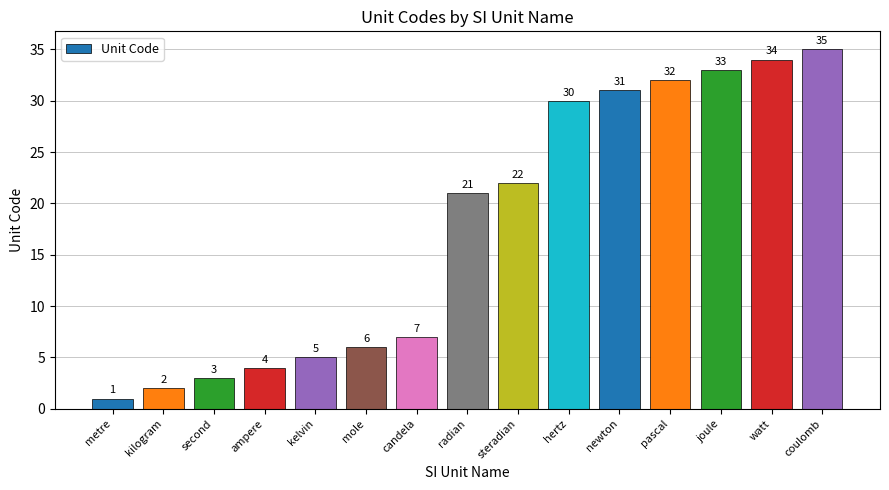

At which category does the chart reach its minimum across all series?

metre